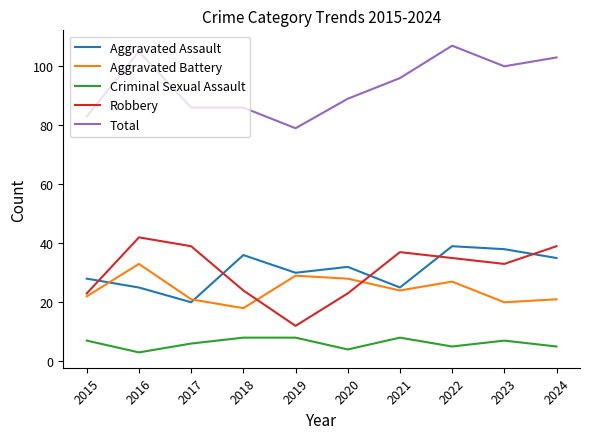

List the series in order of their peak value, highest first.

Total, Robbery, Aggravated Assault, Aggravated Battery, Criminal Sexual Assault